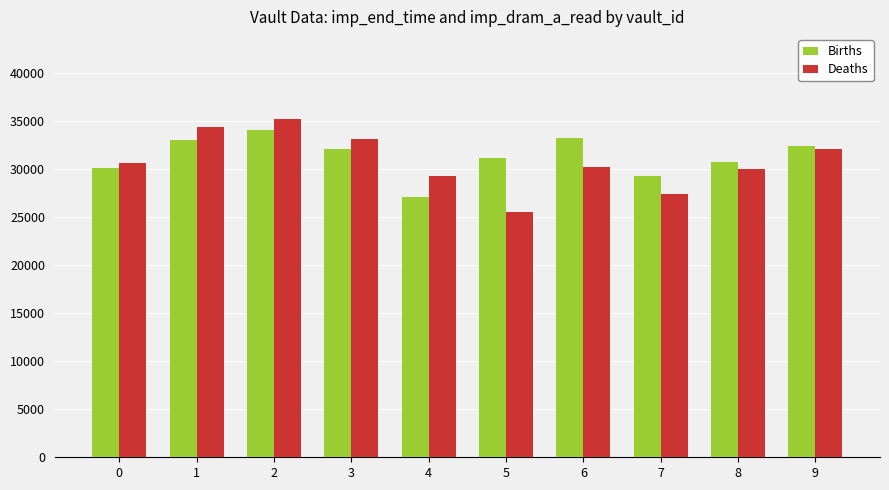

At which label does Deaths reach its peak?

2